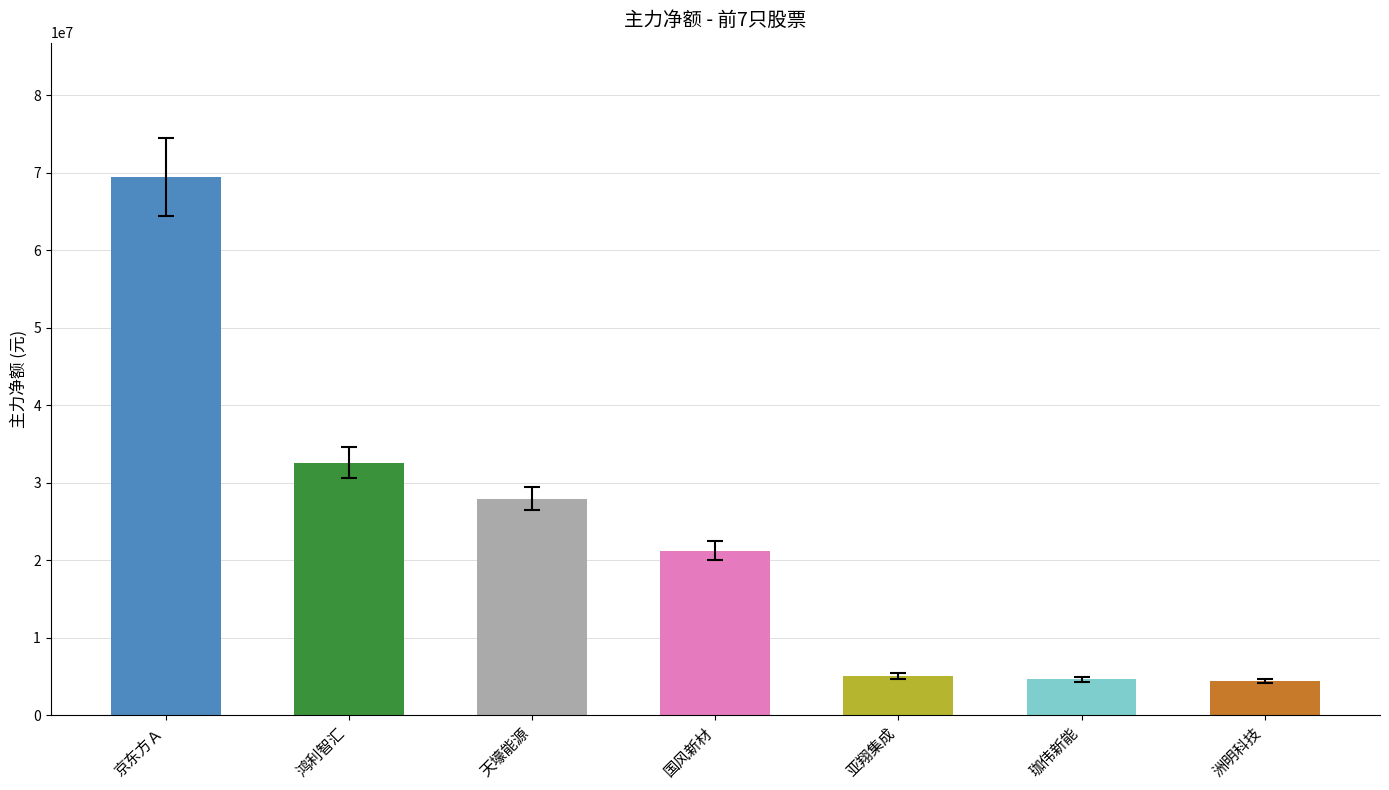

What is the sum of all values?

165221633